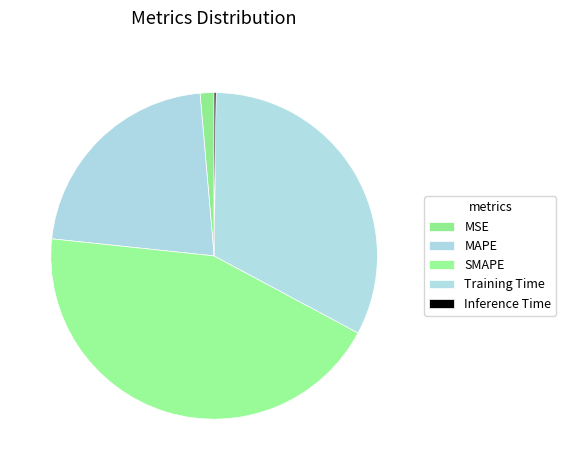

Is it true that MSE is 11% of the pie?

False